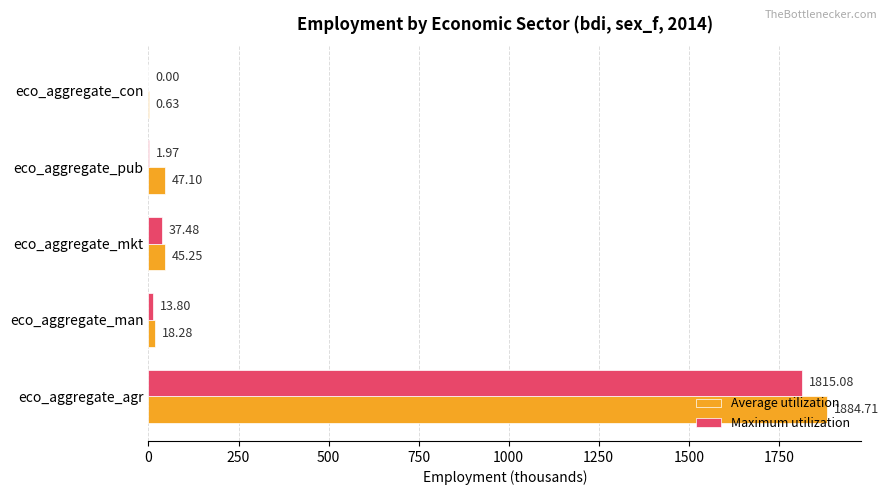

Which series has the largest total across all categories?

Average utilization